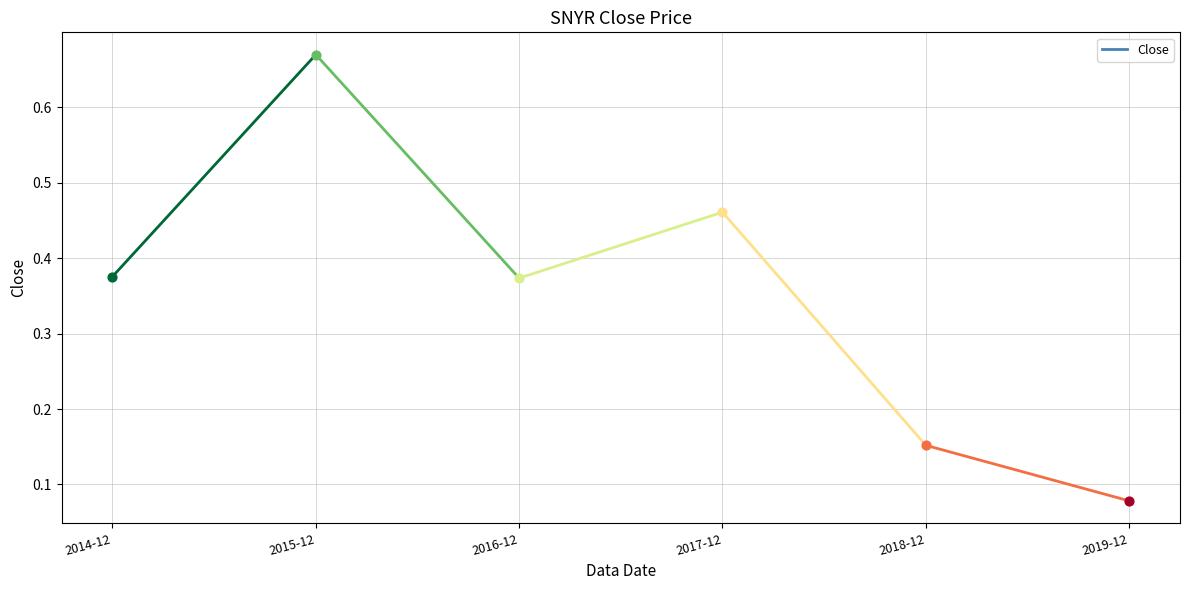

Which has a higher value, 2016-12 or 2014-12?

2014-12